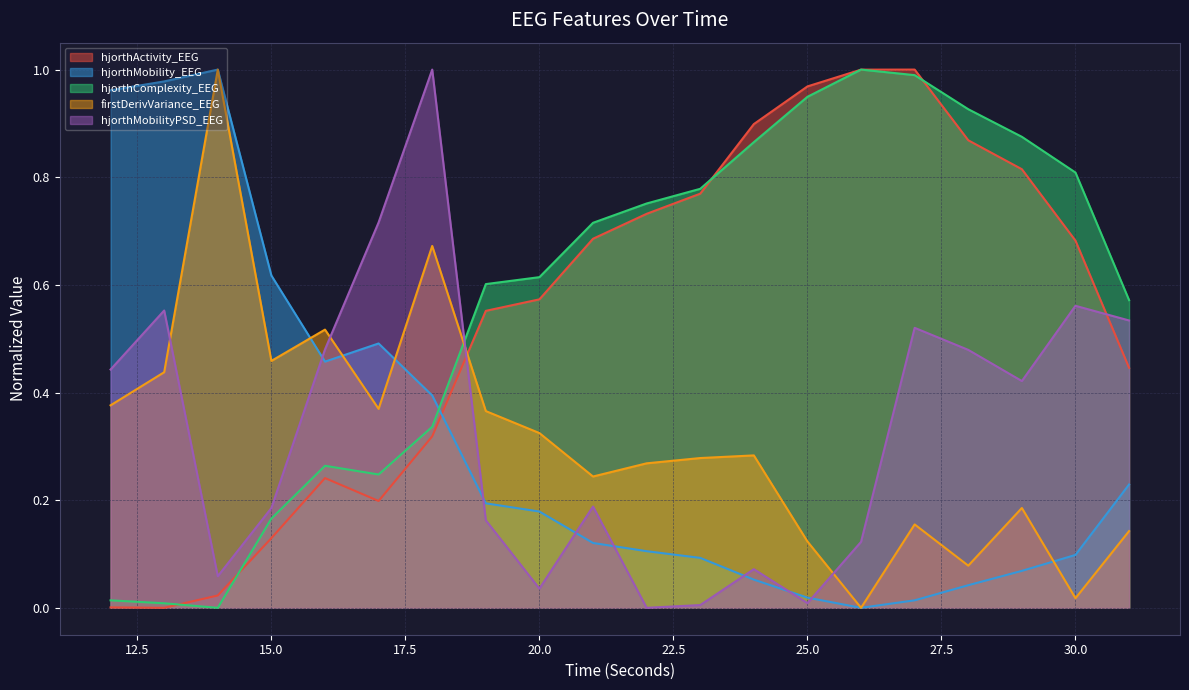

What is the sum of the hjorthMobilityPSD_EEG values at 19 and 23?

0.2